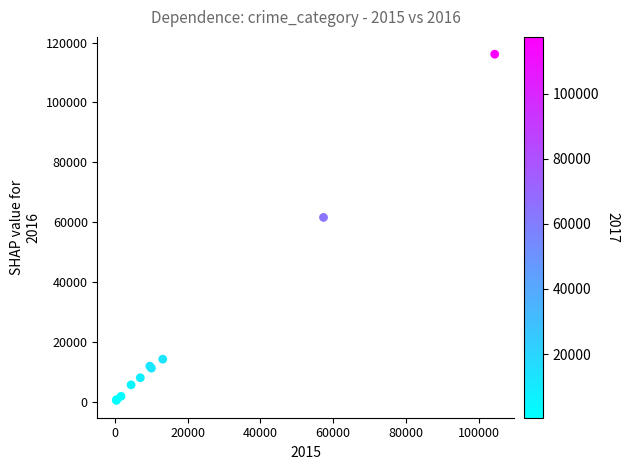

What Y value in the scatter plot is closest to 58319?

61623